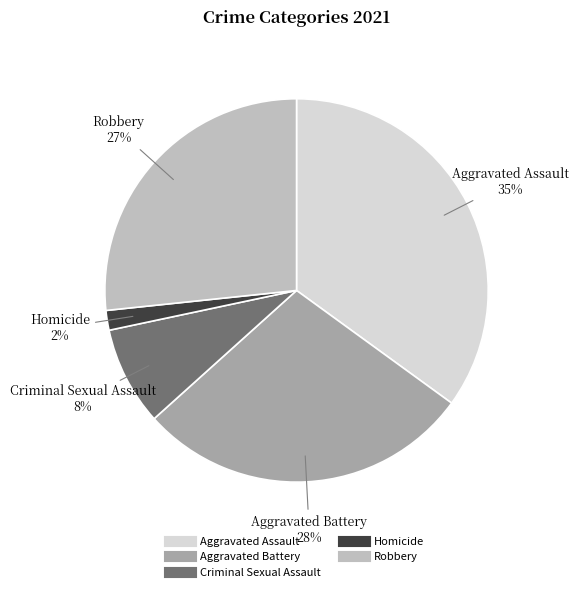

Does Robbery account for over 50% of the chart?

No